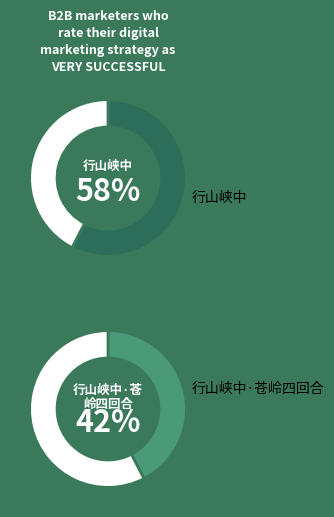

Which slice is the smallest?

行山峡中·苍岭四回合